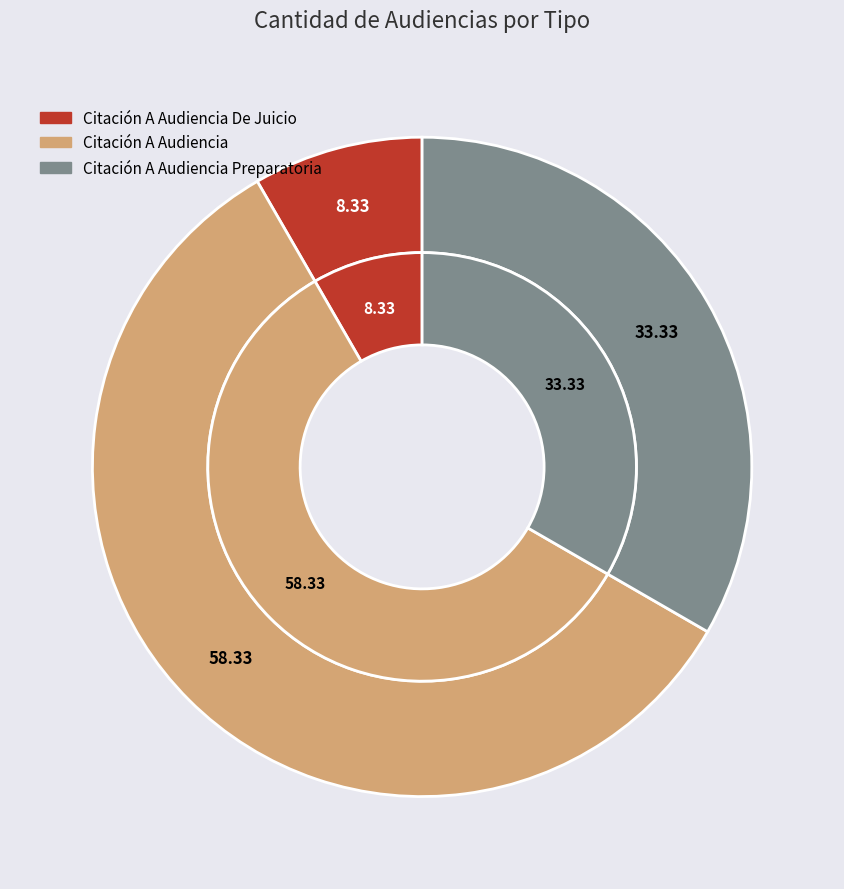

Is there any slice that represents more than half of the pie?

Yes